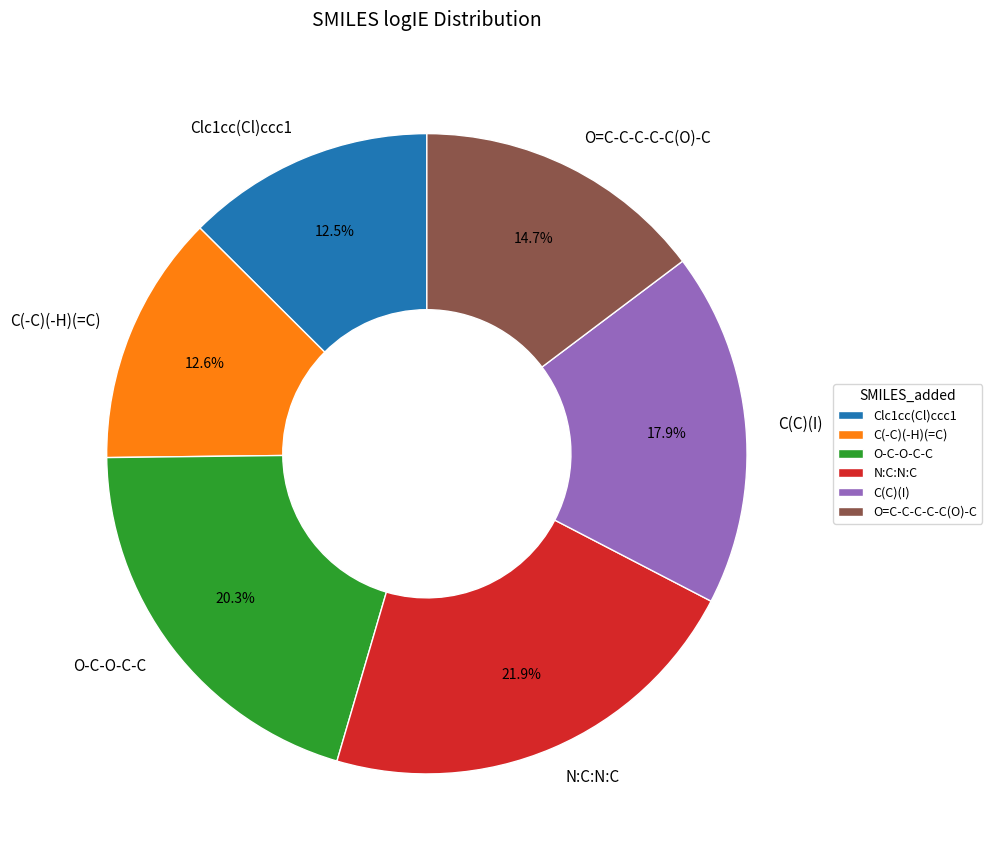

Does any single category account for the majority?

No